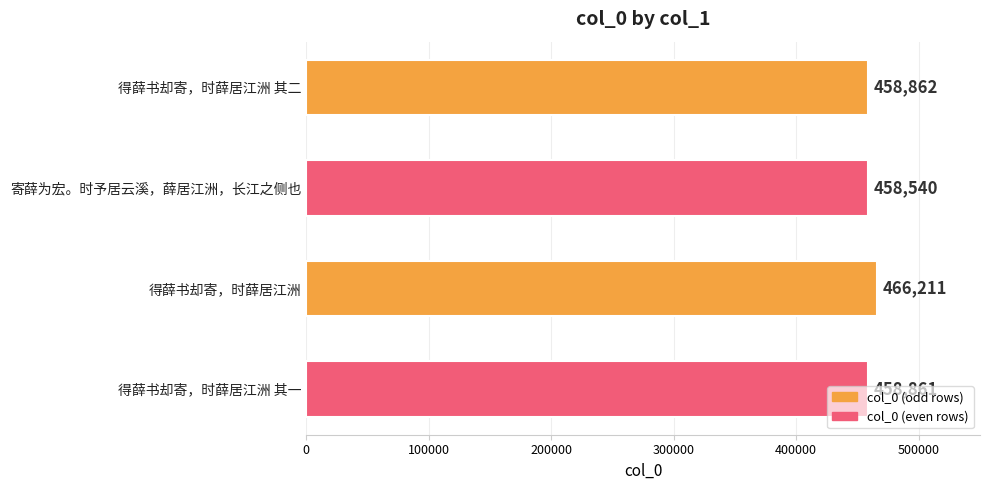

What value does the data have at 得薛书却寄，时薛居江洲, to the nearest 50?

466200